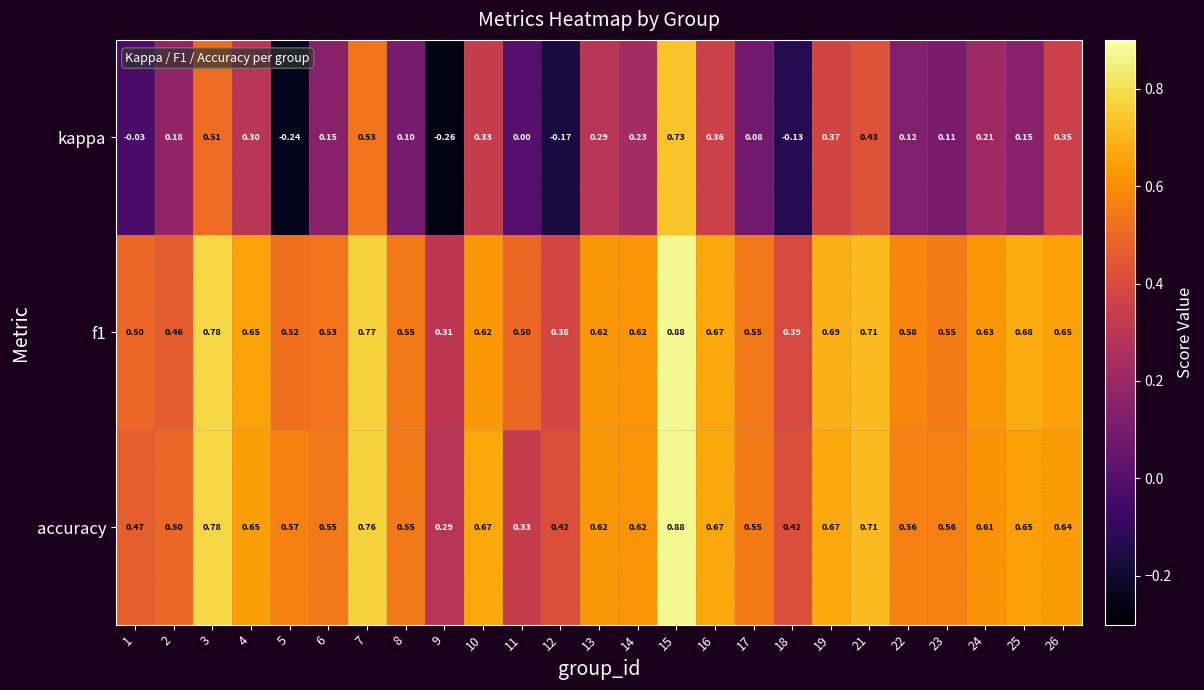

Rank the series at 25 from lowest to highest value.

kappa, accuracy, f1